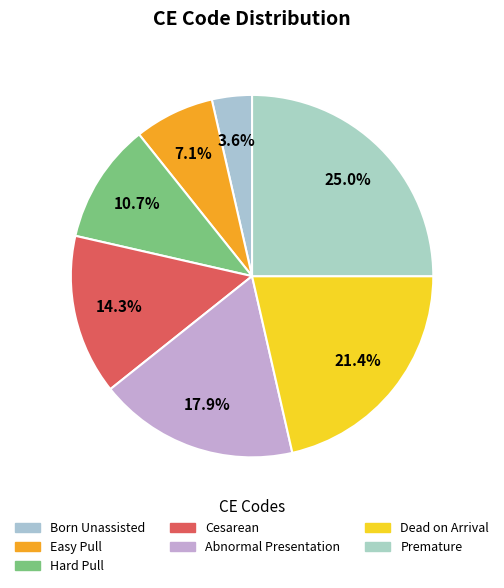

Count the number of slices in the pie.

7